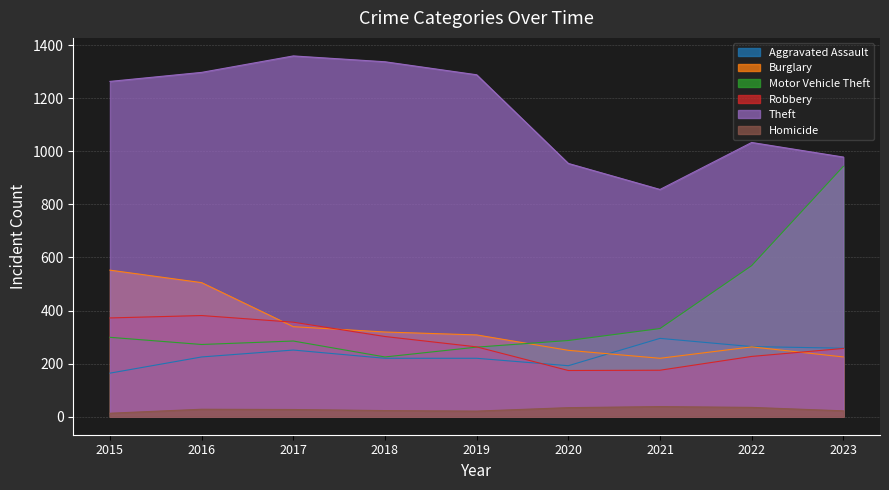

Which series has the largest total across all categories?

Theft